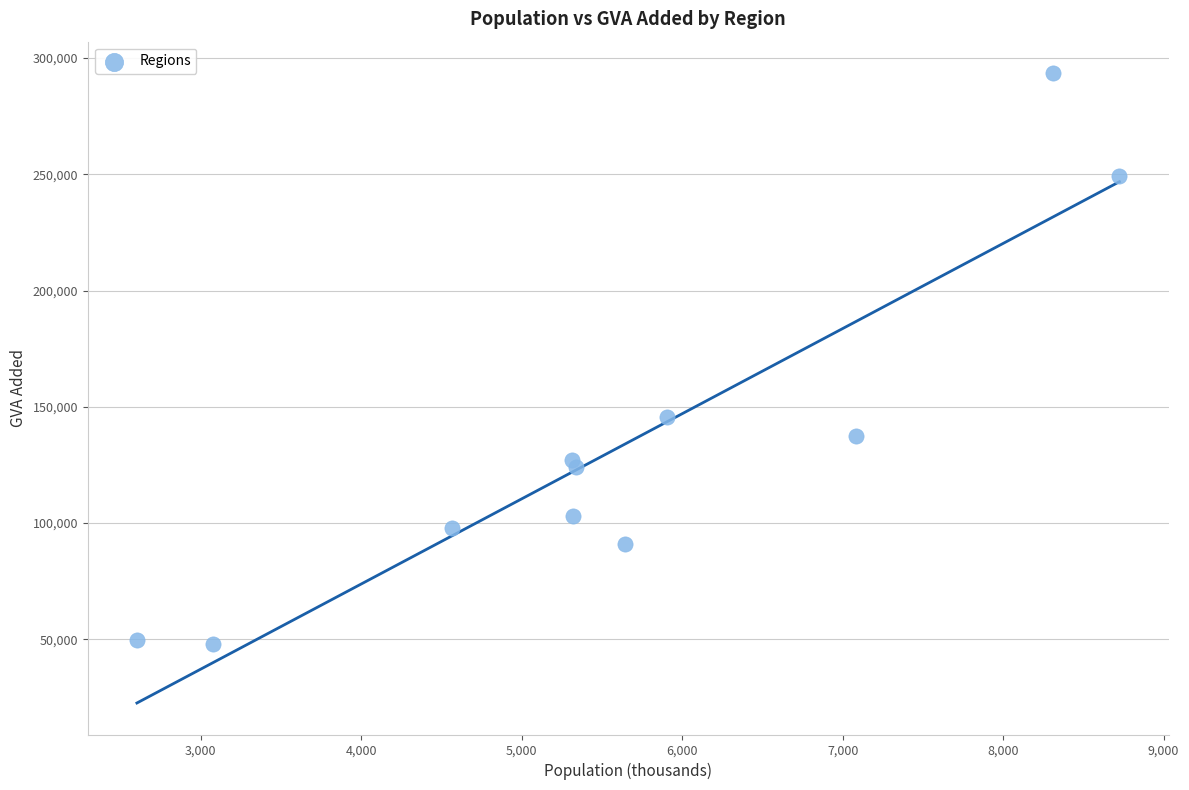

What Y value in the scatter plot is closest to 170670?

145651